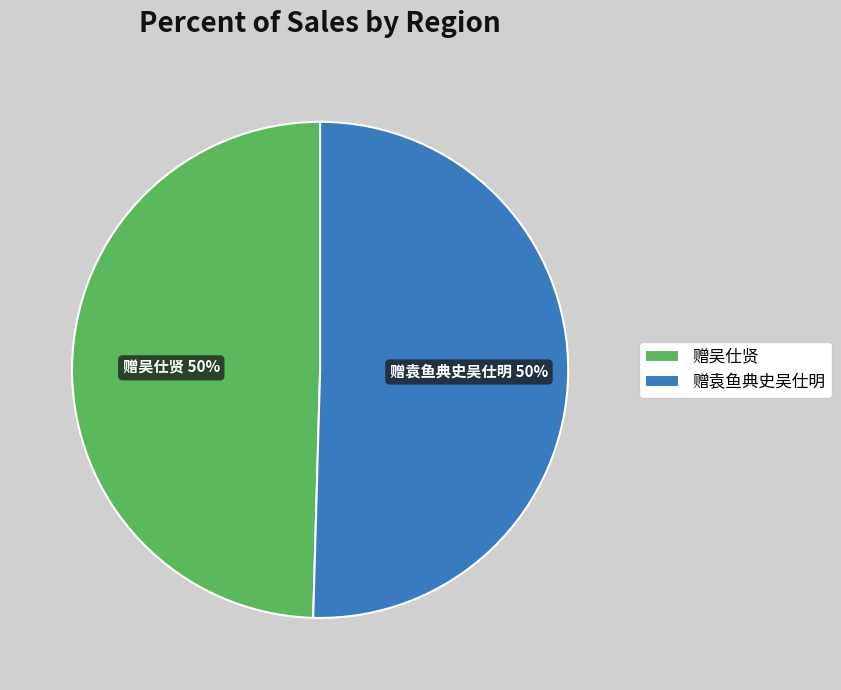

Approximately how many times larger is the value at 赠袁鱼典史吴仕明 compared to 赠吴仕贤?

1.0